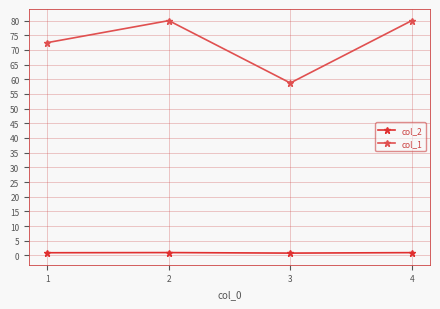

Rank the series by their average value, from lowest to highest.

col_2, col_1